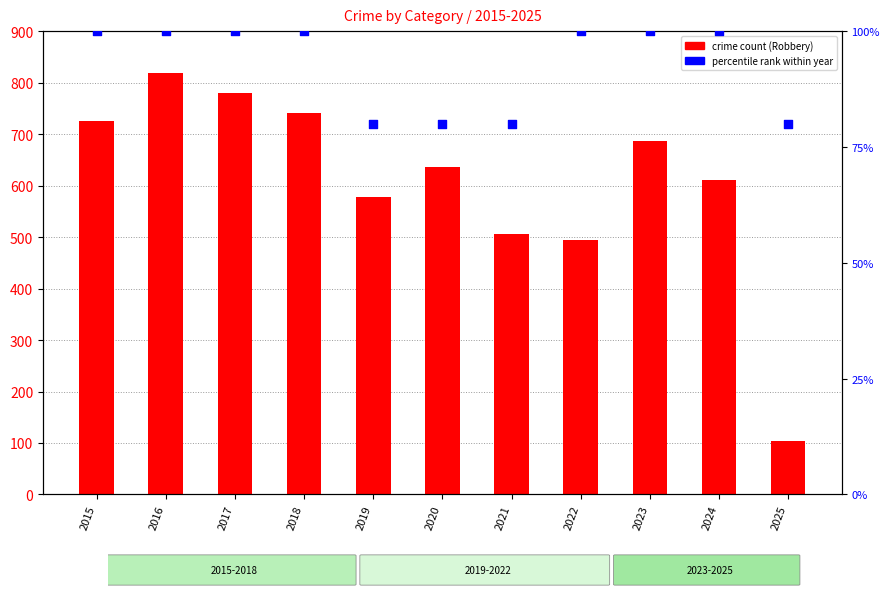

Which series has the largest Y range (max minus min)?

Robbery